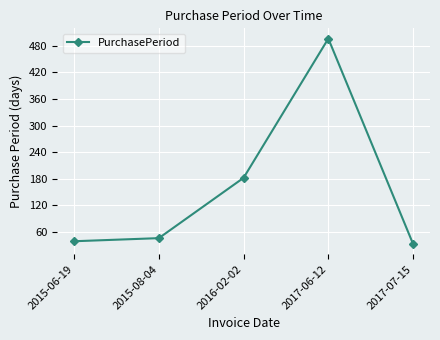

How many lines are shown in the chart?

1